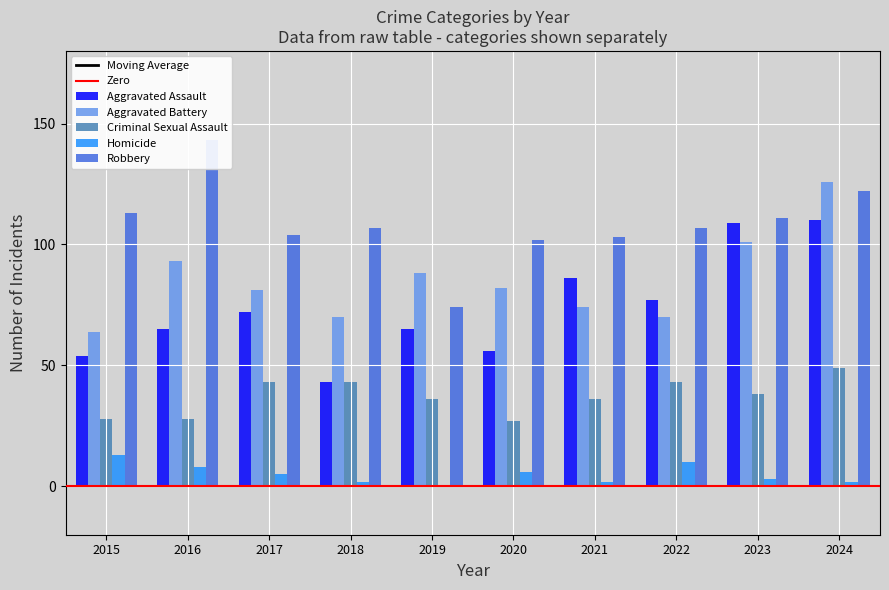

At which category does the chart reach its peak across all series?

2016